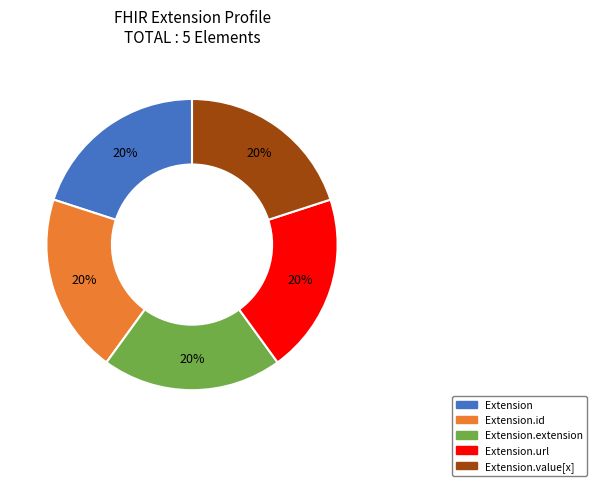

Approximately how many times larger is the value at Extension.extension compared to Extension?

1.0